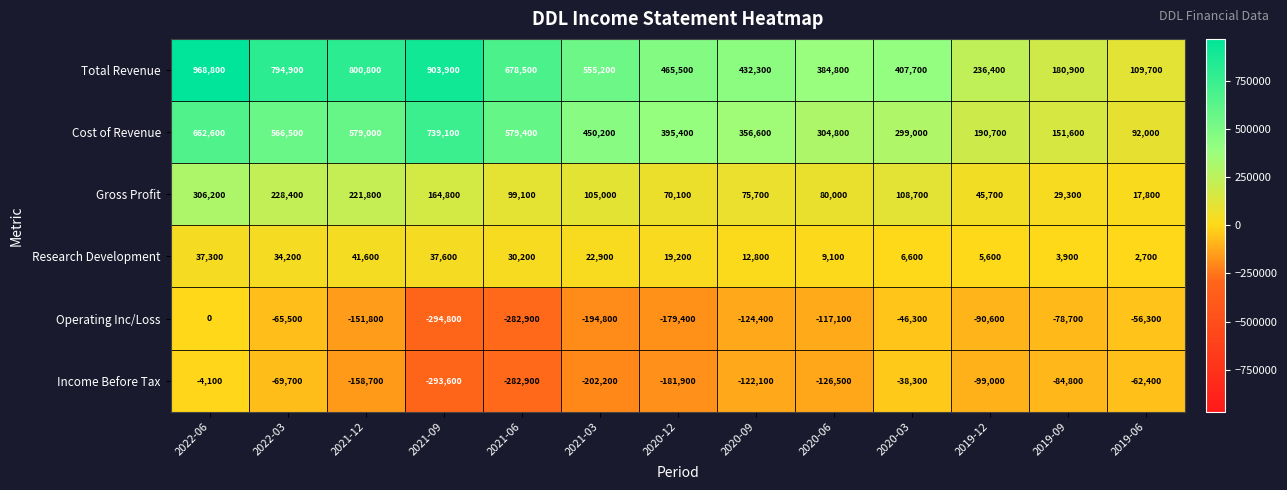

How many categories are shown in the chart?

13